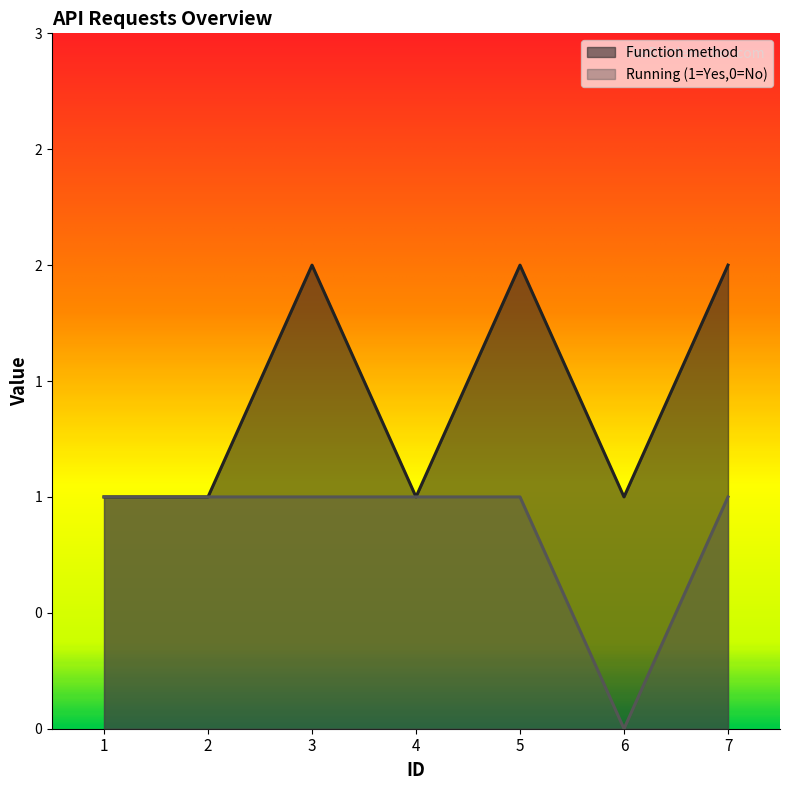

What is the value of the Running (1=Yes,0=No) point at the 1st from the left?

1